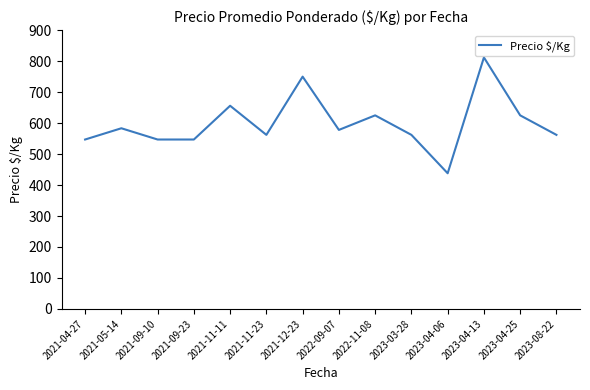

What is the average value?

599.6